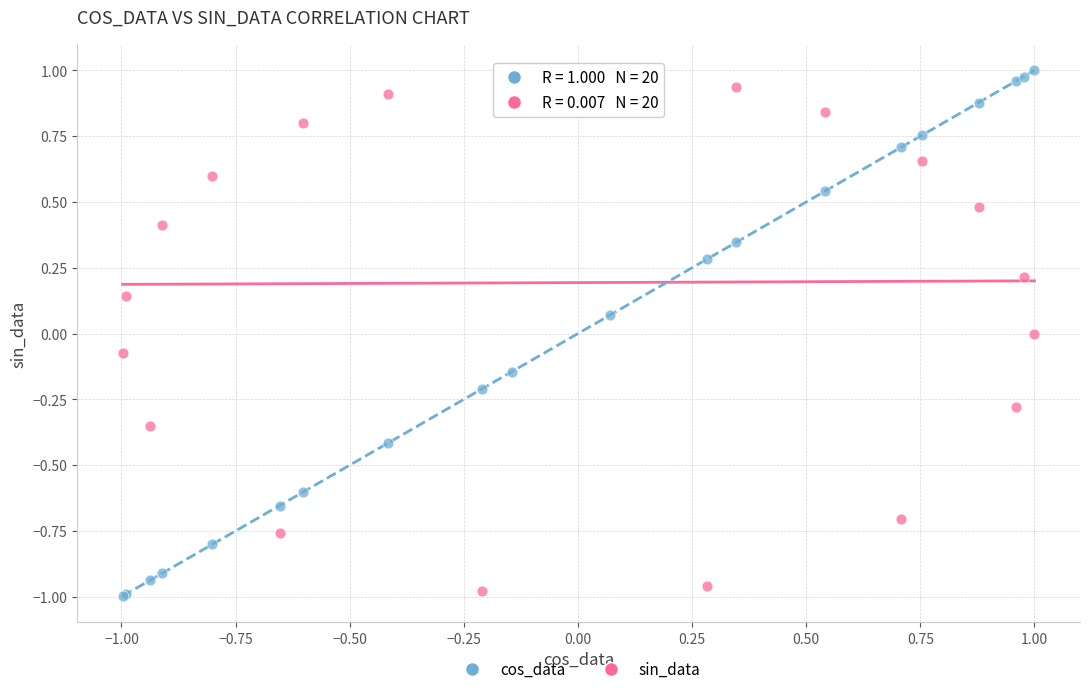

What is the X range (max minus min) for the scatter plot?

2.0